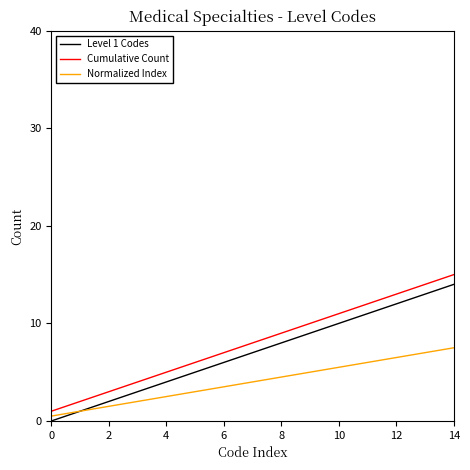

True or false: Cumulative Count and Normalized Index intersect in this chart.

False